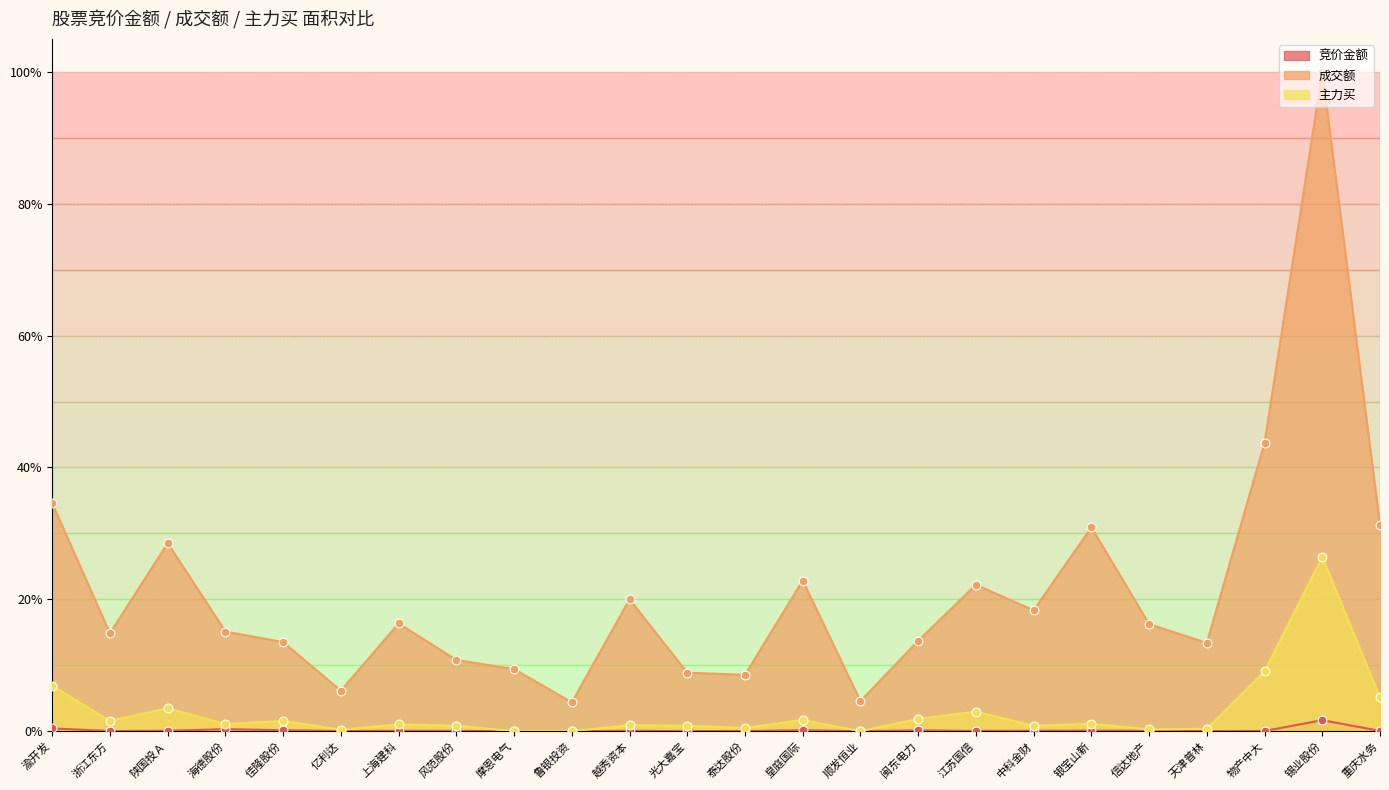

What are all the series names shown in the legend?

竞价金额, 成交额, 主力买